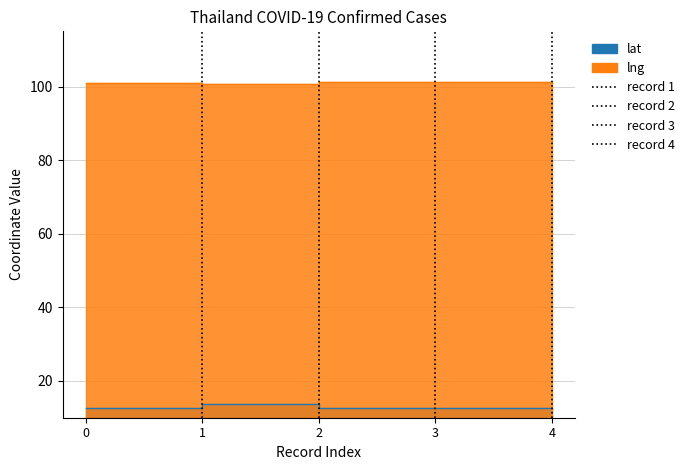

True or false: lng and lat intersect in this chart.

False